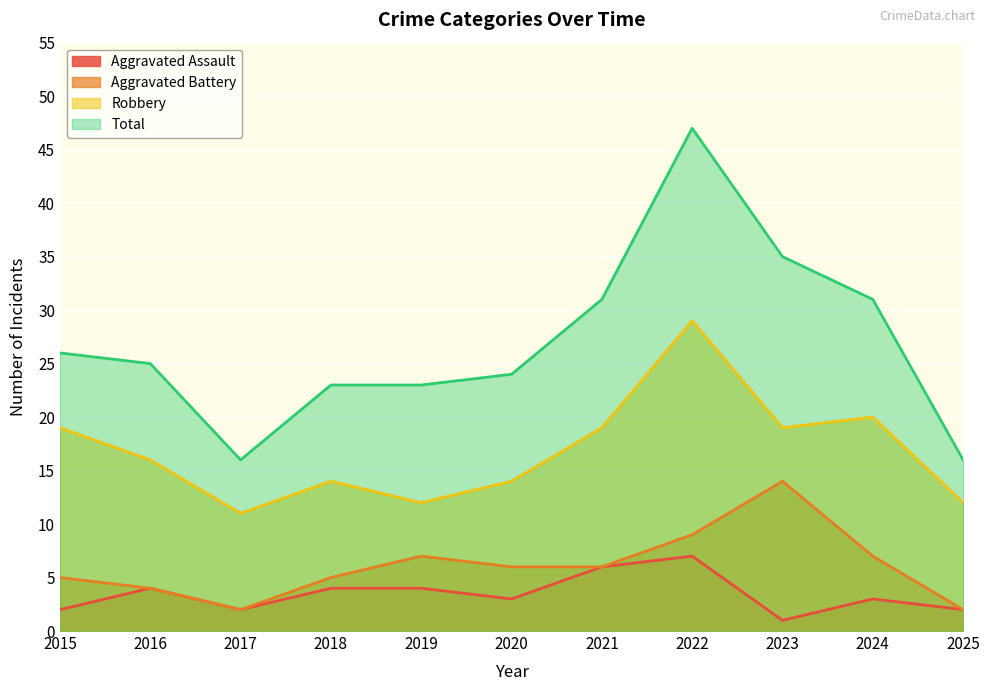

How many series are shown in this chart?

4